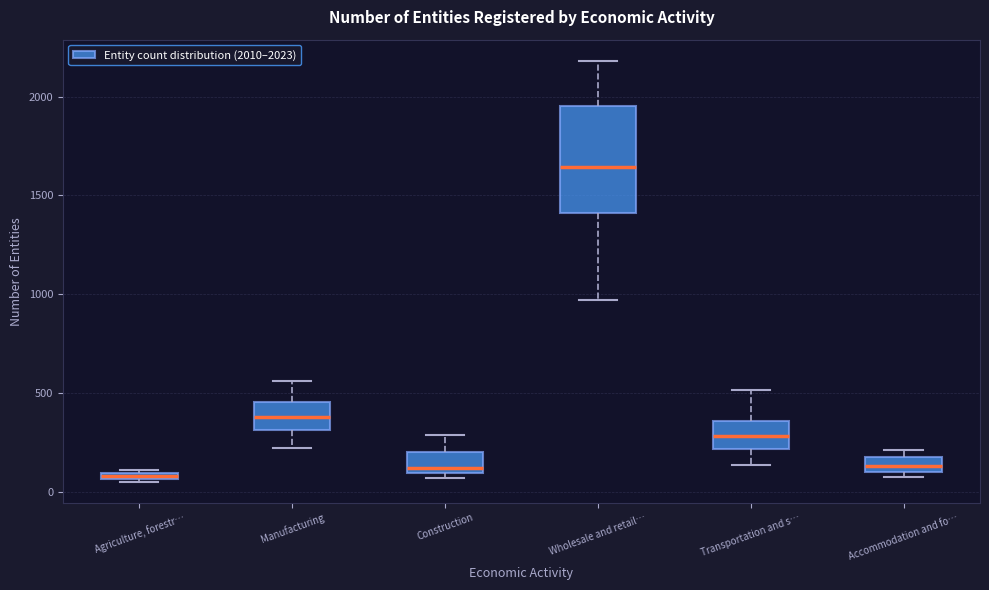

Where does the lower whisker of the box for Transportation and s… end on the y-axis? The values are not printed on the chart, so give them approximately, as read against the axis.

150